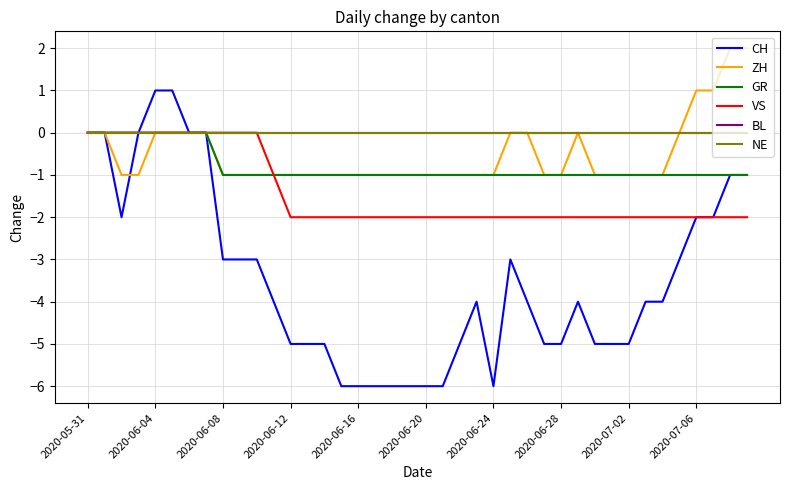

Is this an area chart (filled region under the line)?

No